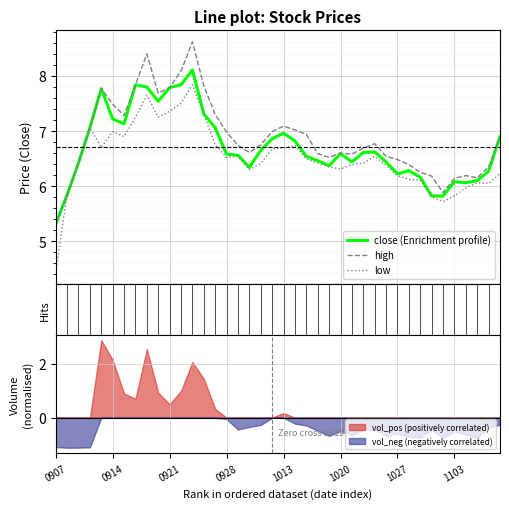

True or false: vol_neg (negatively correlated) has a value of -0.3 at 1103.

False